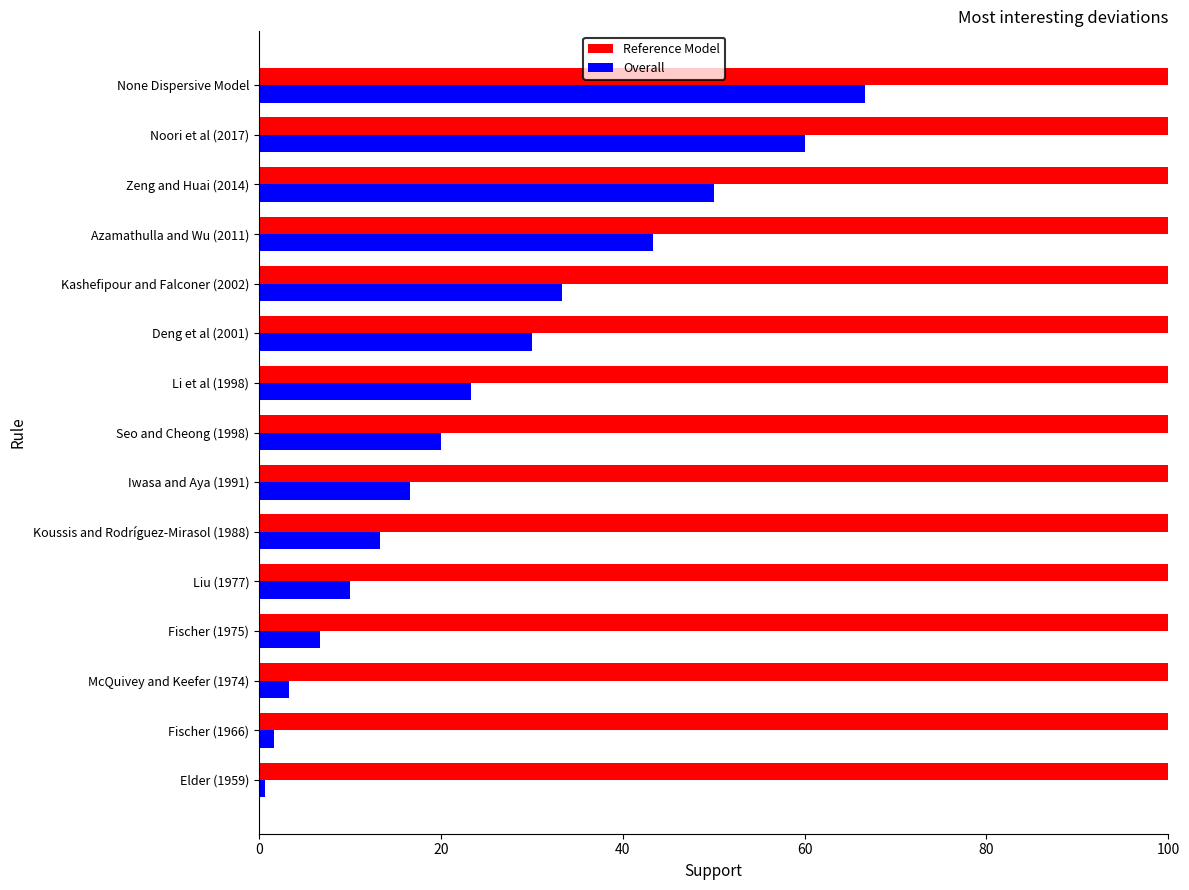

Between Liu (1977) and None Dispersive Model, which series saw the biggest shift?

Overall